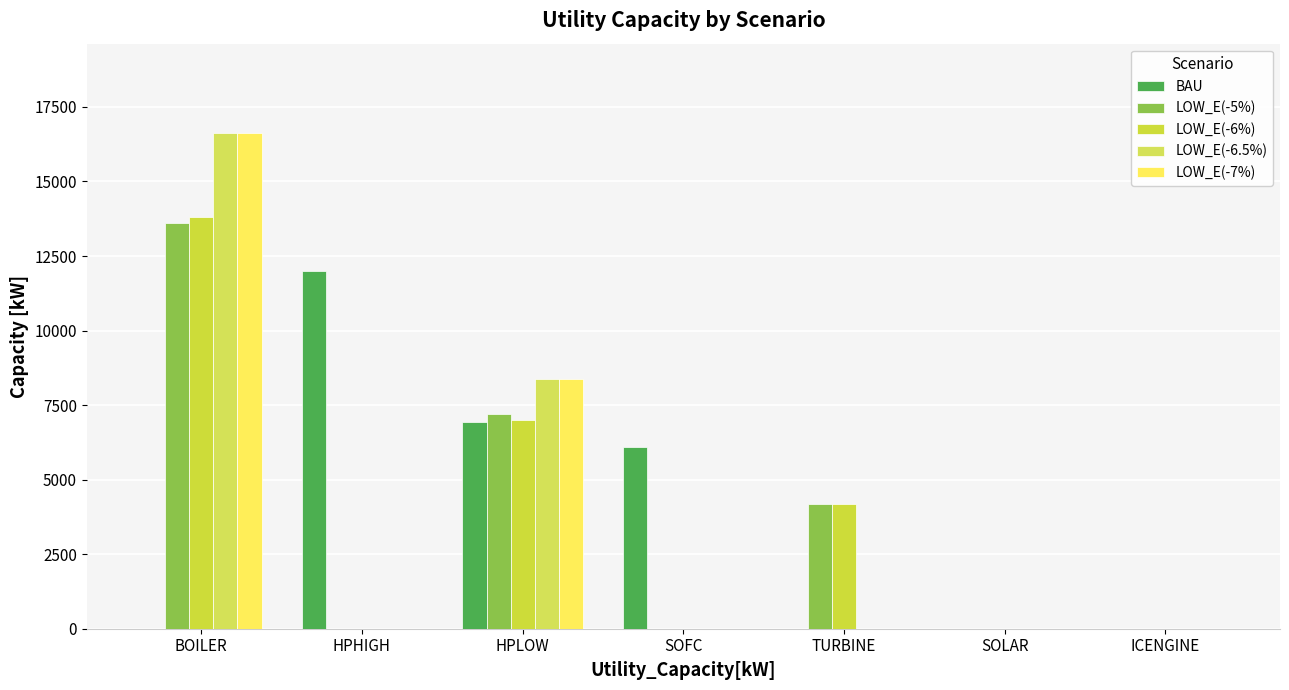

What is the label of the 4th bar from the left?

SOFC